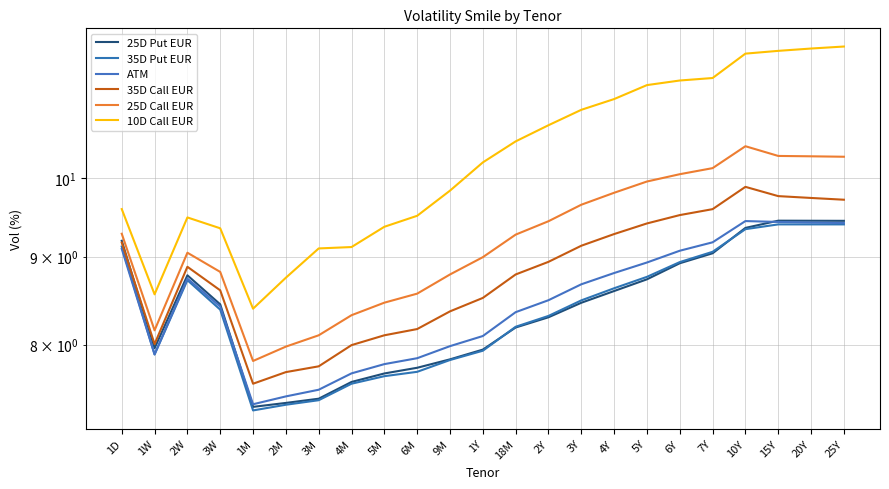

In ATM, how many points are lower than both neighbors (excluding endpoints)?

2